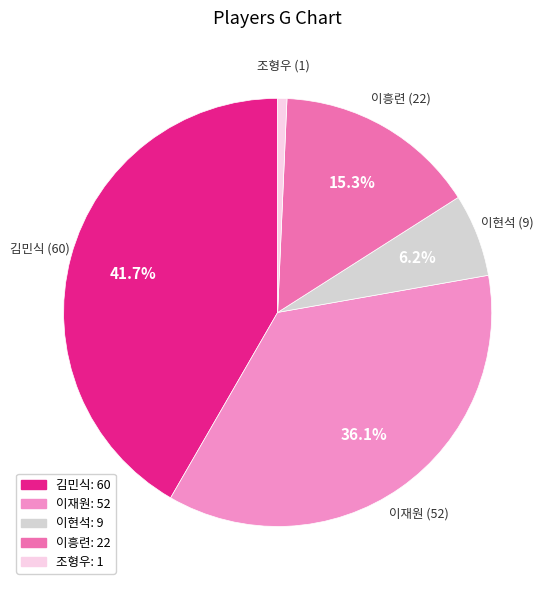

Is it true that 이현석 is 6% of the pie?

True